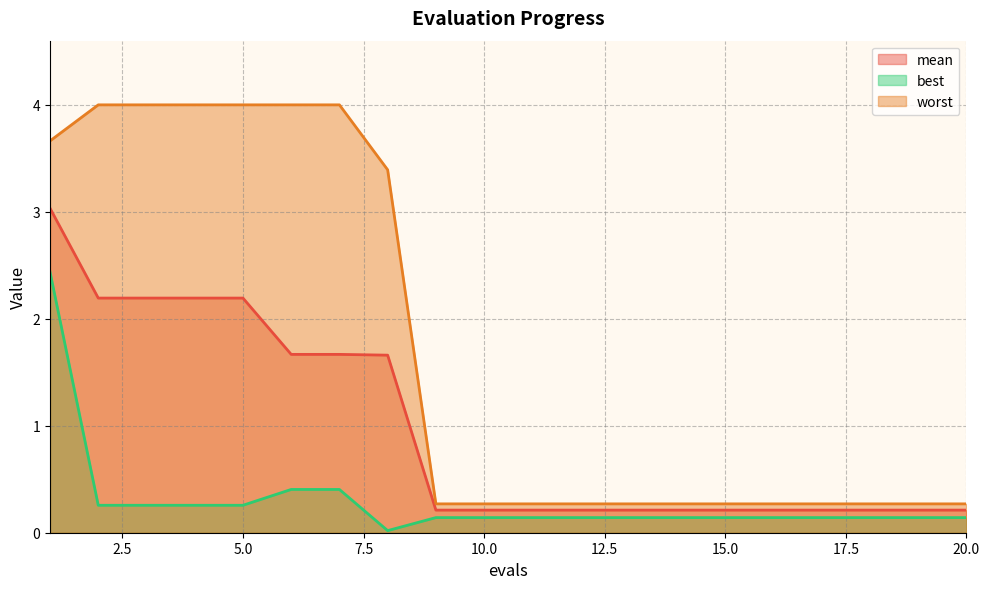

What are all the series names shown in the legend?

mean, best, worst